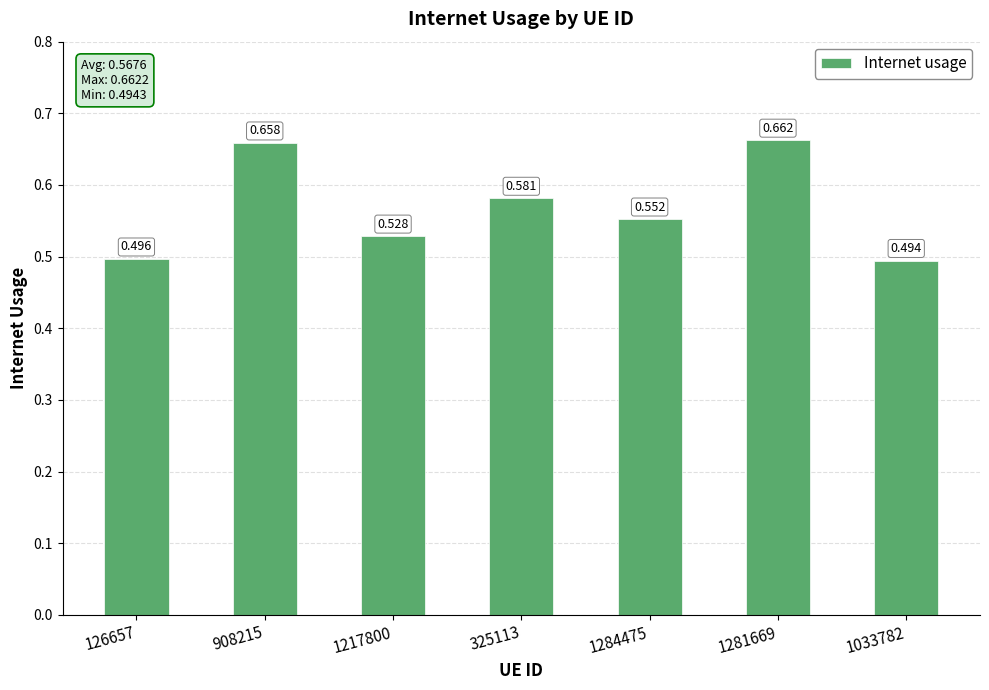

What is the difference between the maximum and second lowest values?

0.2